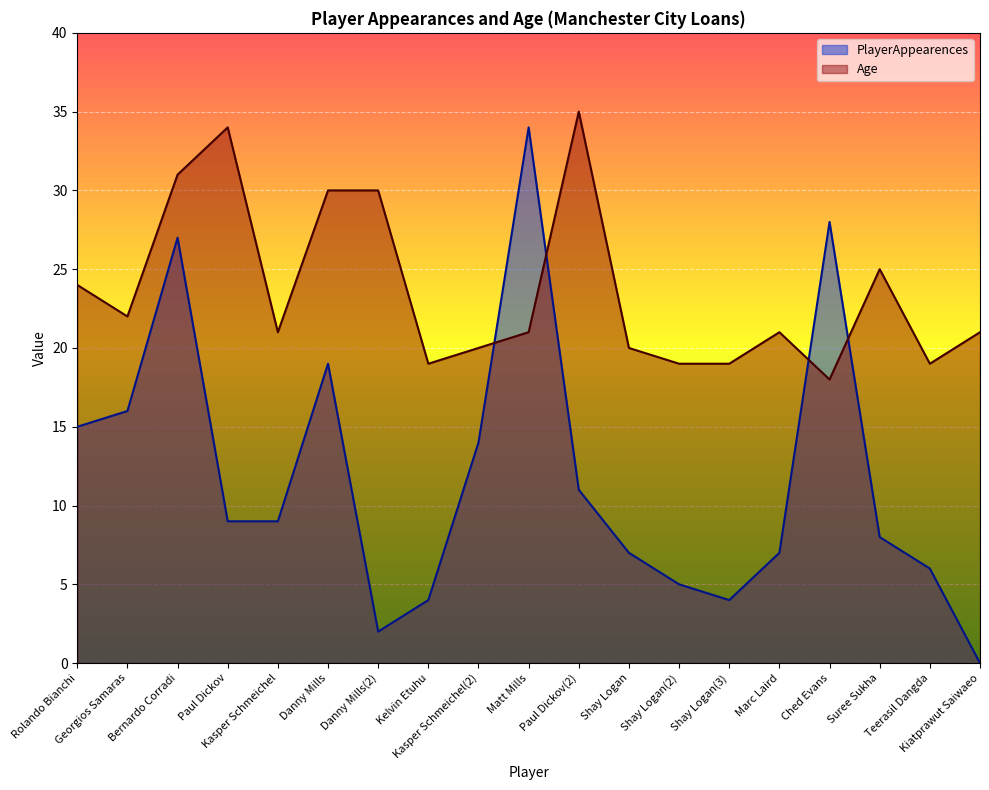

How many times do PlayerAppearences and Age cross each other?

4